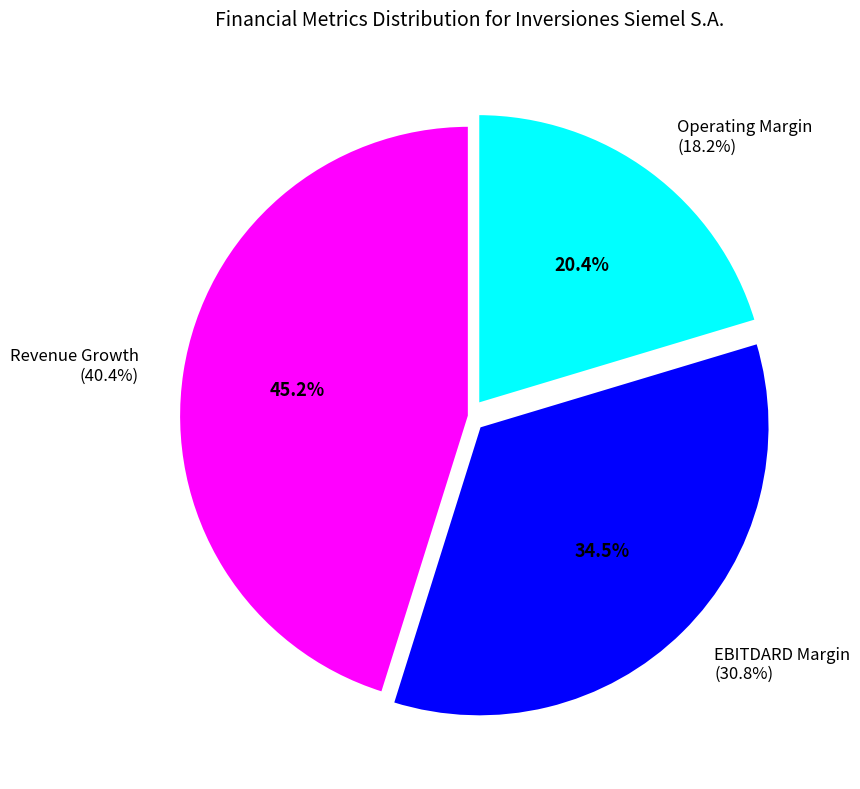

Which category has the smallest portion of the pie?

operating_margin